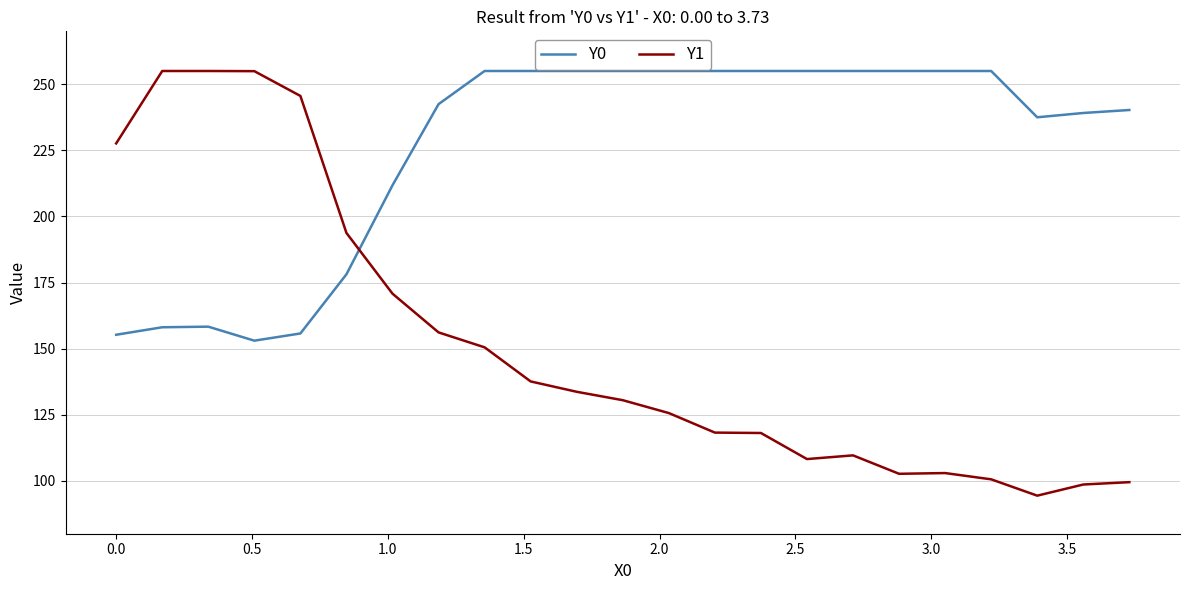

Does the chart have visible grid lines?

Yes